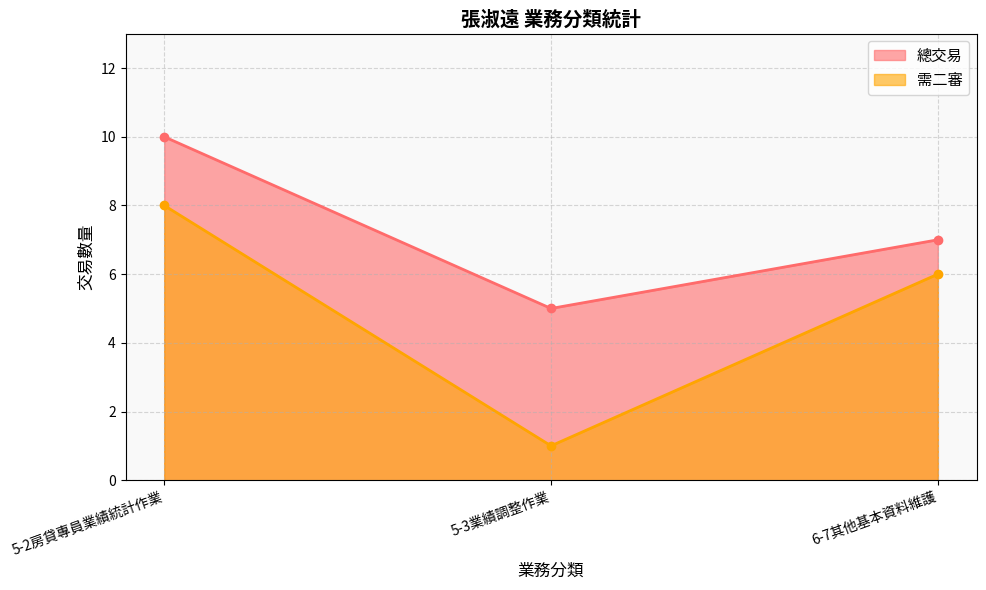

Where does the 總交易 series first go above 7?

5-2房貸專員業績統計作業